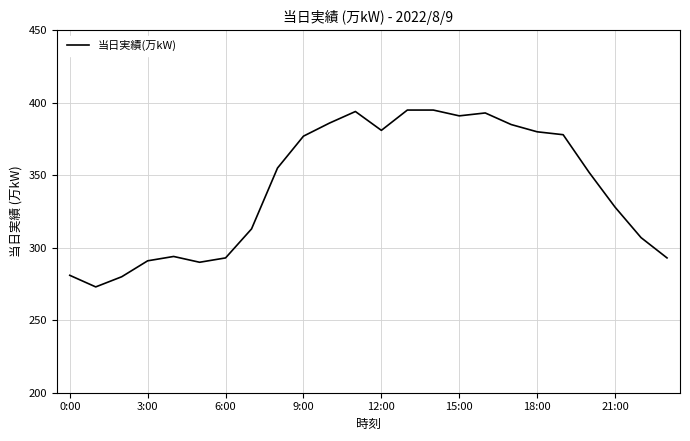

What is the maximum value shown in the chart?

395